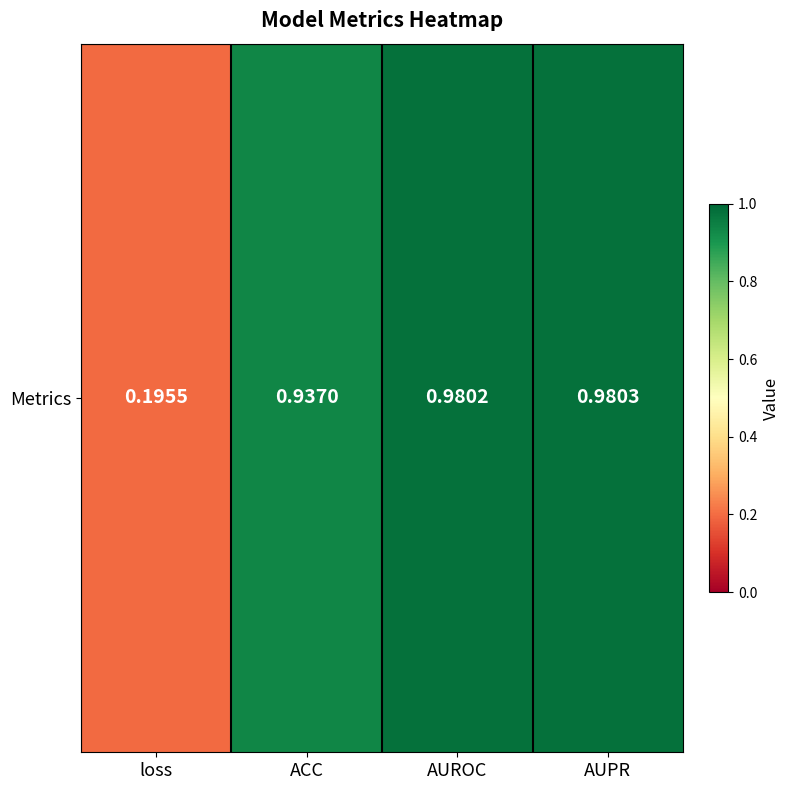

List the labels in order of value, largest first.

AUPR, AUROC, ACC, loss